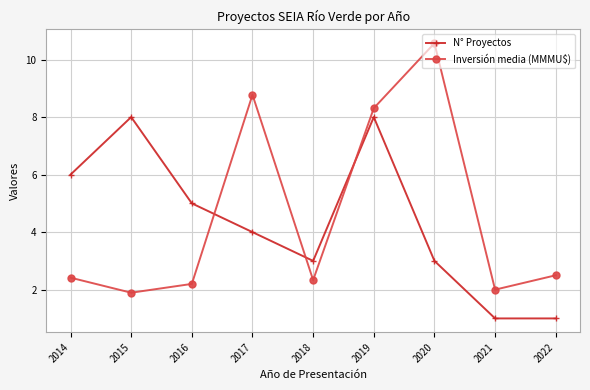

Which series has the widest spread of values?

Inversión media (MMMU$)